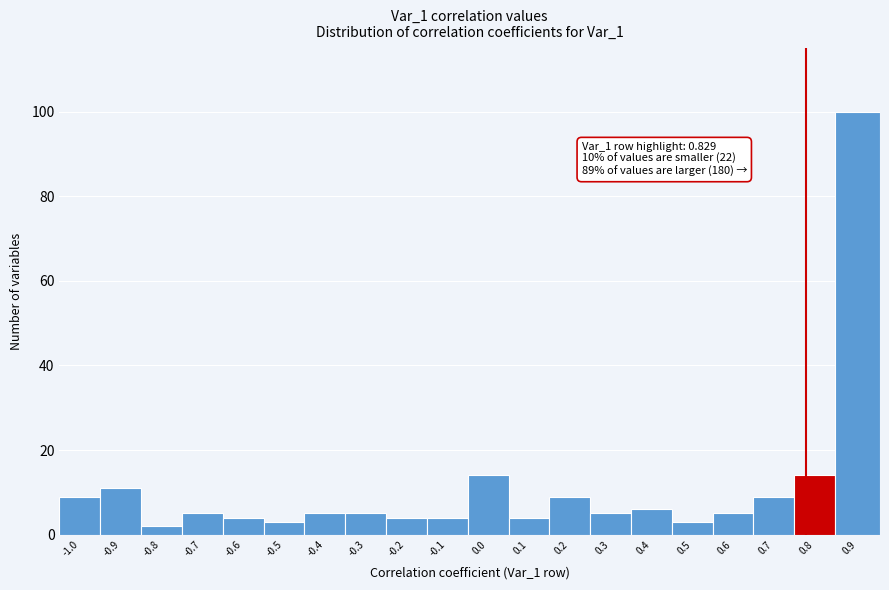

Reading left to right, transcribe all the data shown in this chart.

-1.0=9	-0.9=11	-0.8=2	-0.7=5	-0.6=4	-0.5=3	-0.4=5	-0.3=5	-0.2=4	-0.1=4	0.0=14	0.1=4	0.2=9	0.3=5	0.4=6	0.5=3	0.6=5	0.7=9	0.8=14	0.9=100